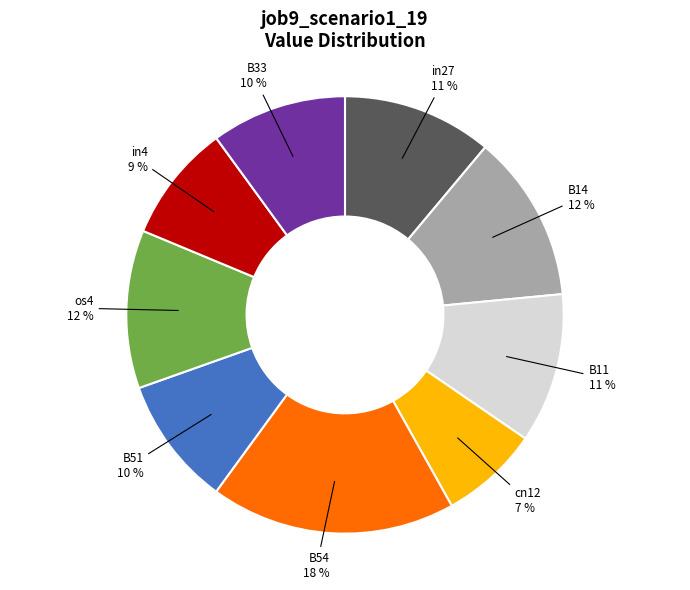

How many segments does this pie chart have?

9